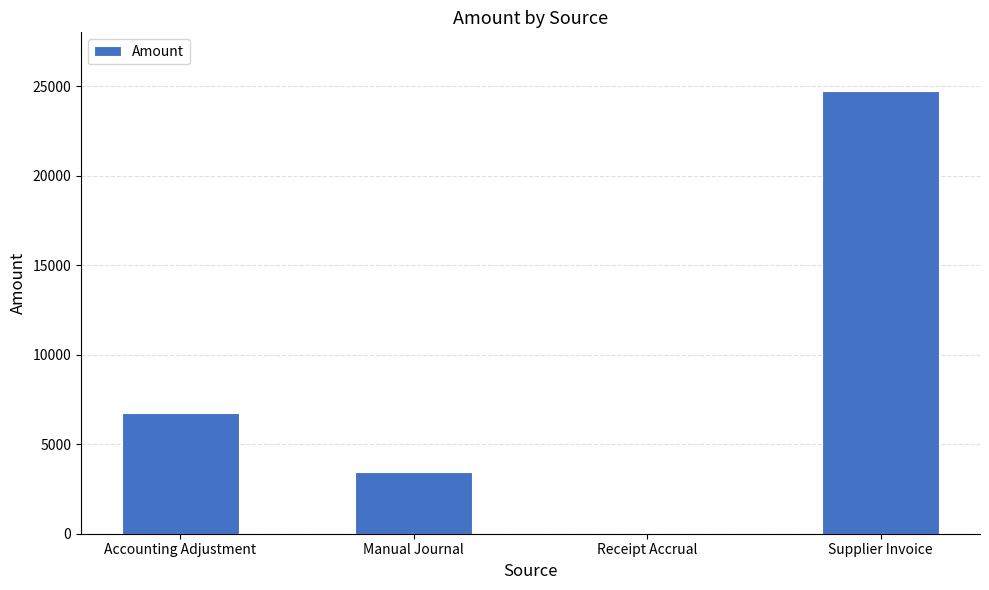

What is the sum of all values?

34878.8